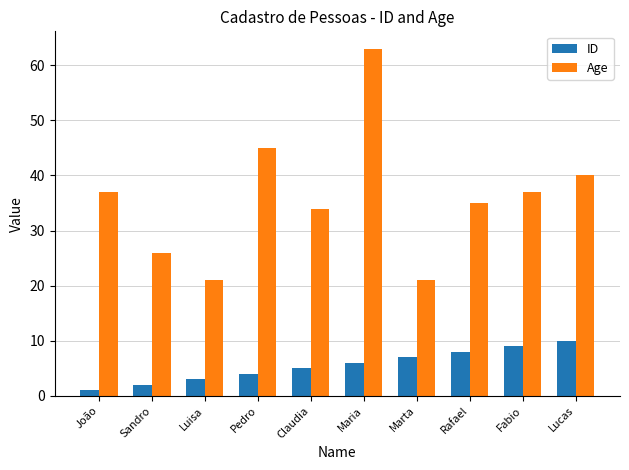

List the series in order of their peak value, highest first.

Age, ID